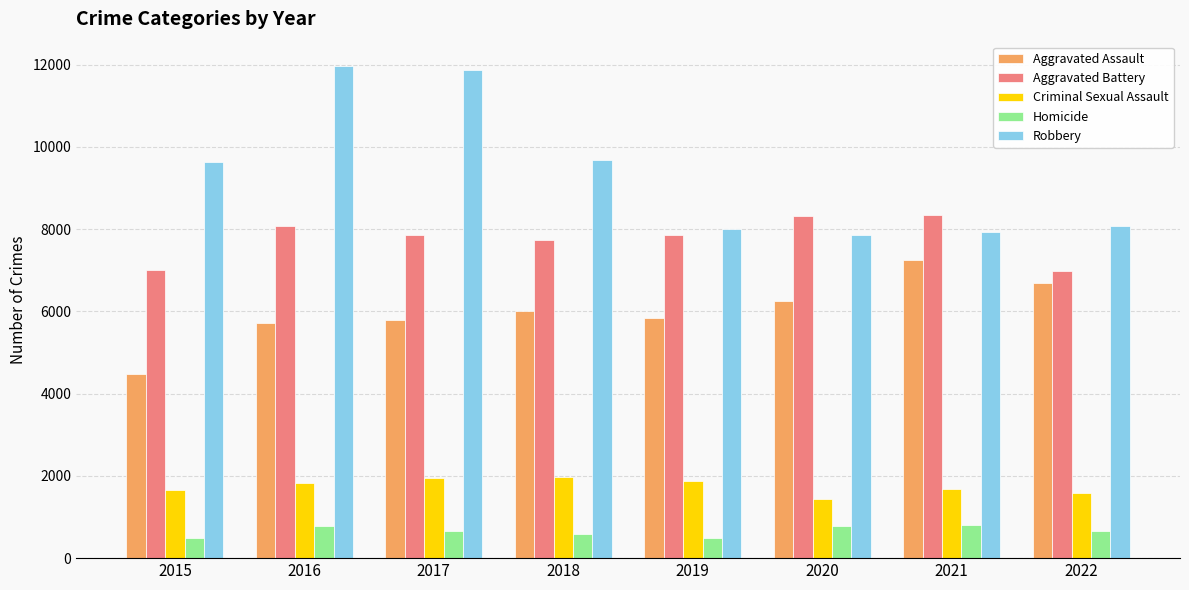

What are all the series names shown in the legend?

Aggravated Assault, Aggravated Battery, Criminal Sexual Assault, Homicide, Robbery